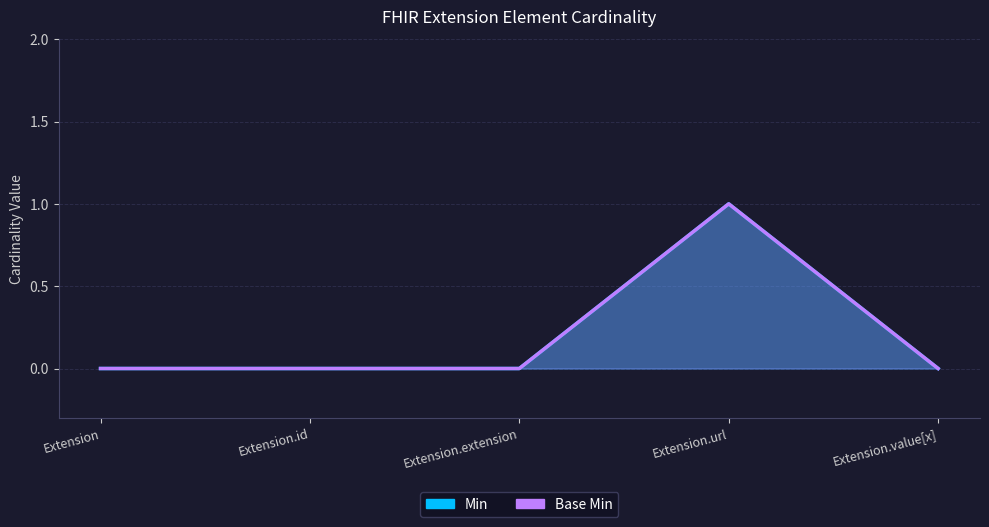

Reading right to left, transcribe all the data shown in this chart.

Min: Extension.value[x]=0	Extension.url=1	Extension.extension=0	Extension.id=0	Extension=0
Base Min: Extension.value[x]=0	Extension.url=1	Extension.extension=0	Extension.id=0	Extension=0